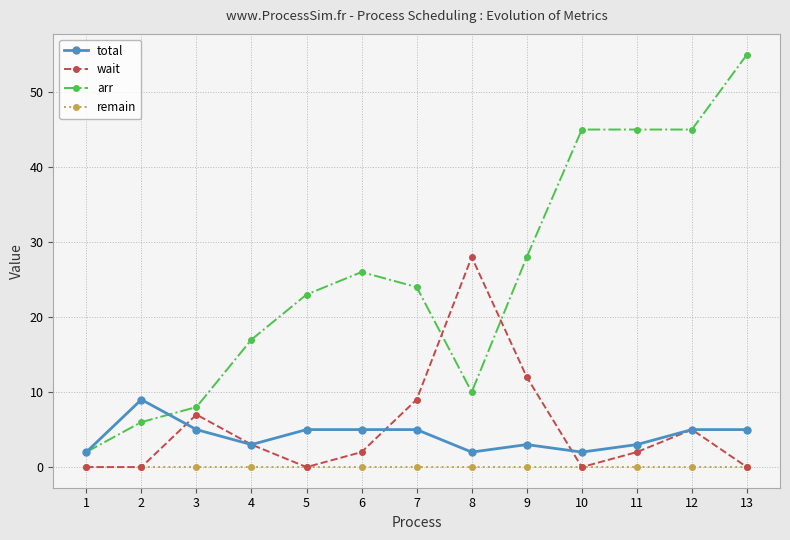

True or false: total has more than 1 interior local peaks.

True